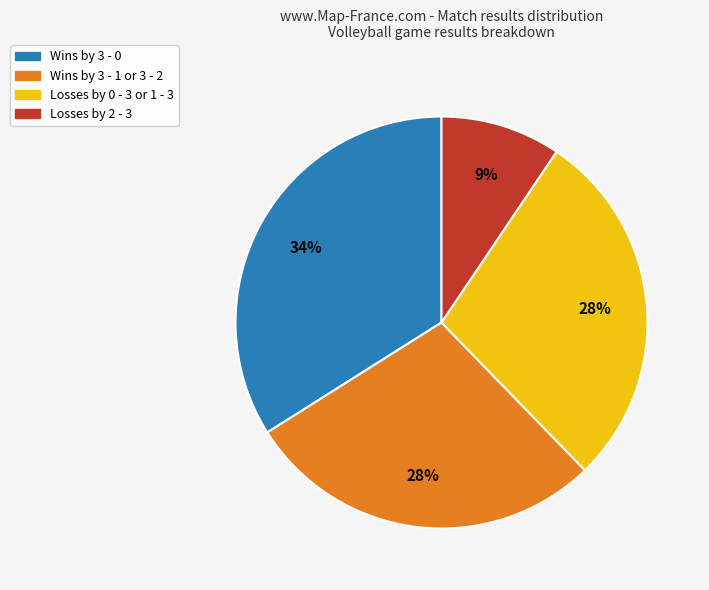

Does any single category account for the majority?

No